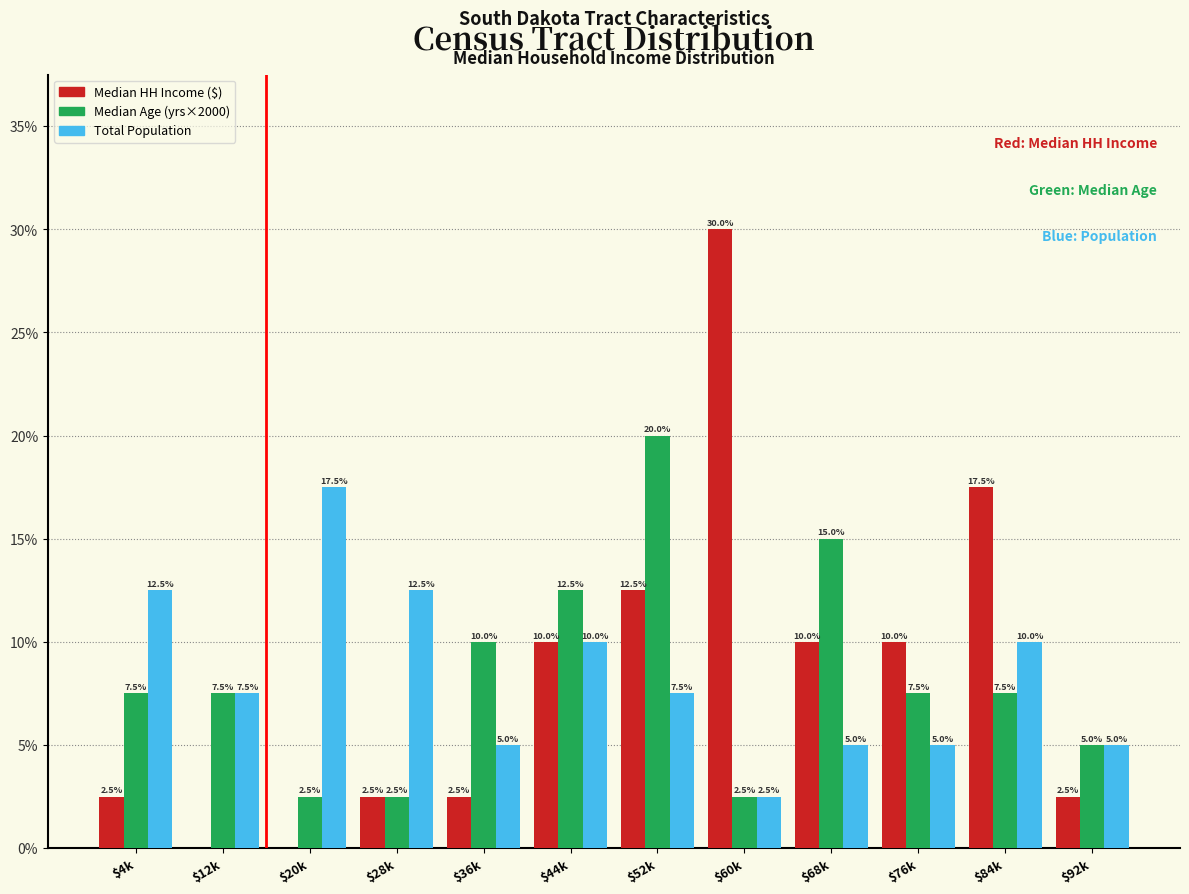

The value of Median Age (yrs×2000) at $84k is 7.5. True or false?

True